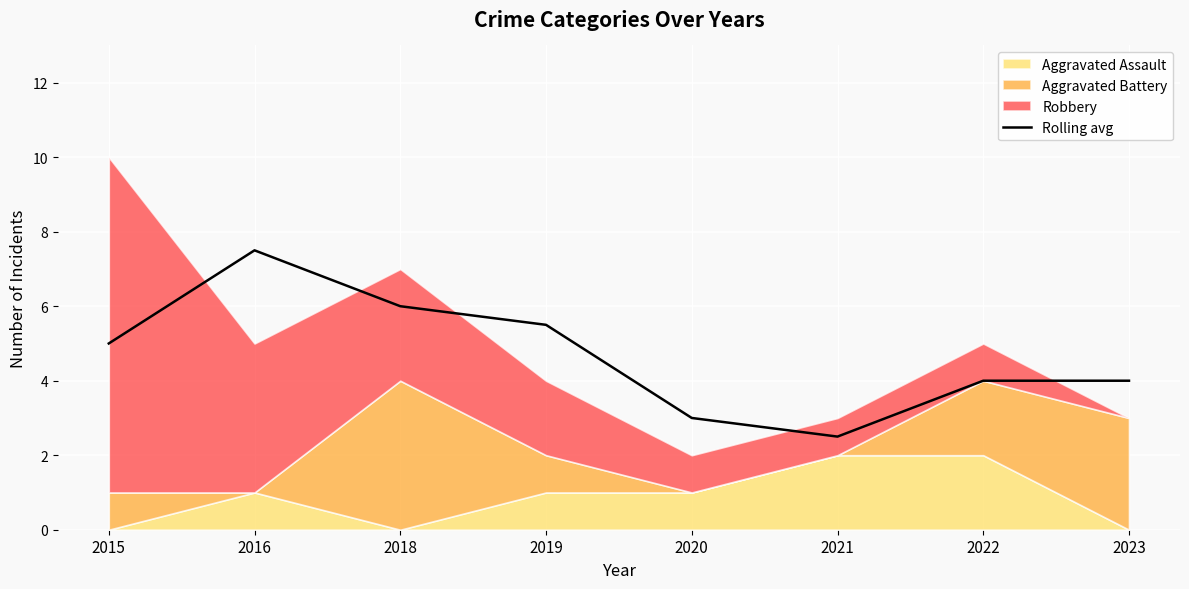

What is the greatest value displayed?

7.5